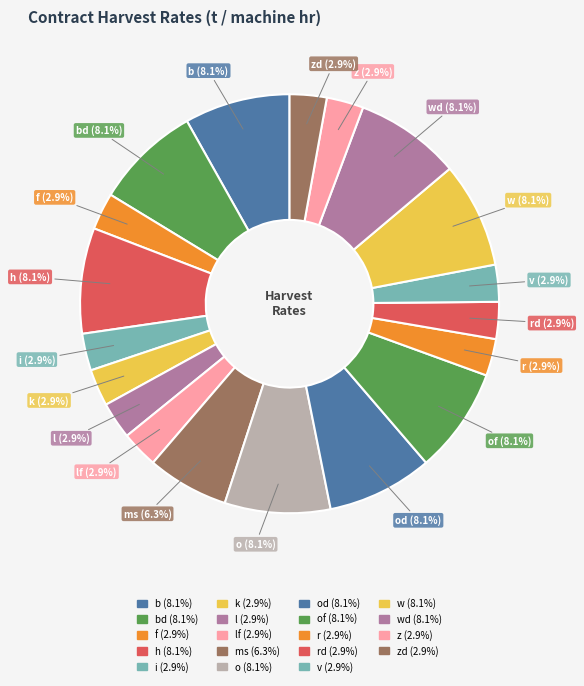

How many slices are in this pie chart?

19